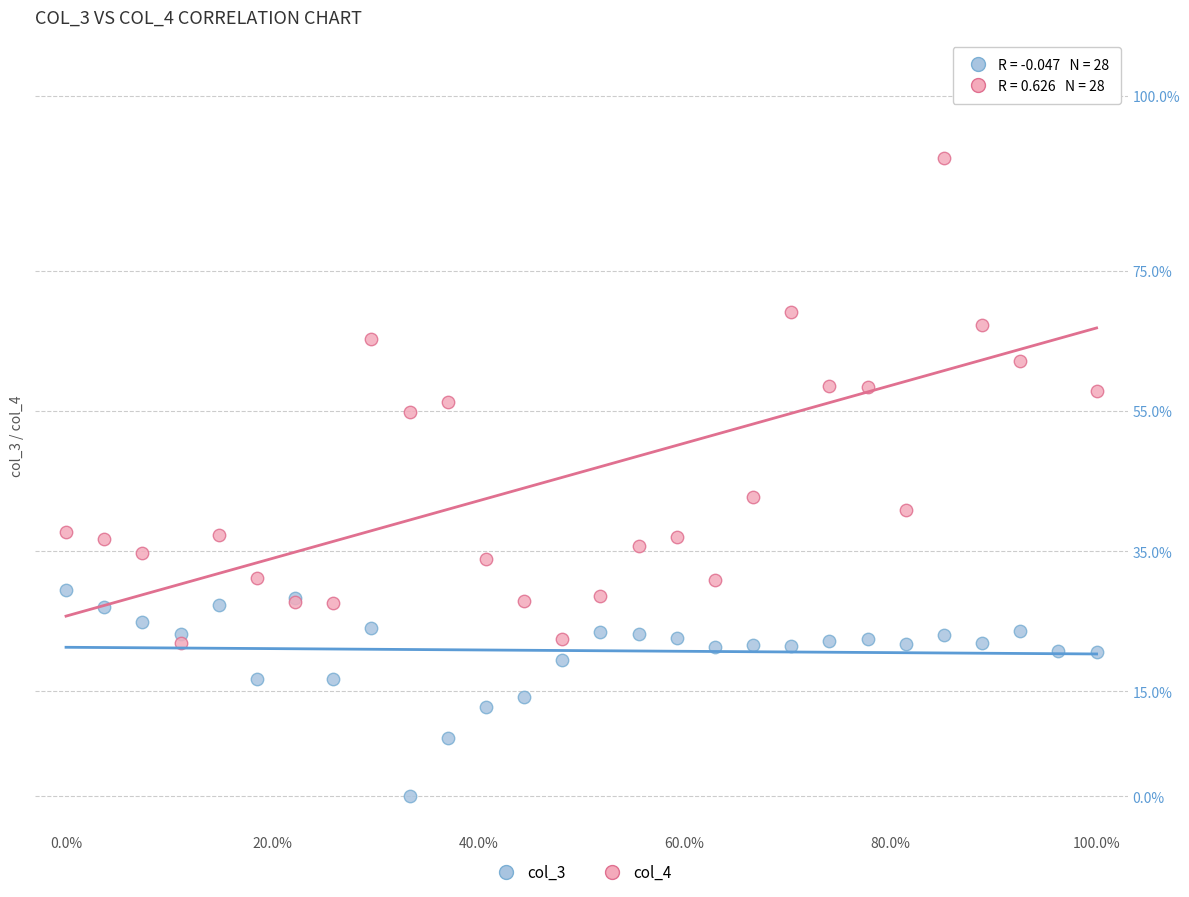

Which series contains the lowest Y value?

col_3